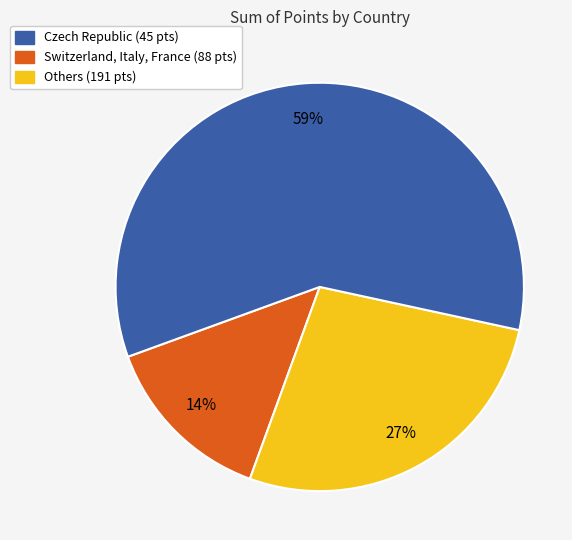

Is there any slice that represents more than half of the pie?

Yes